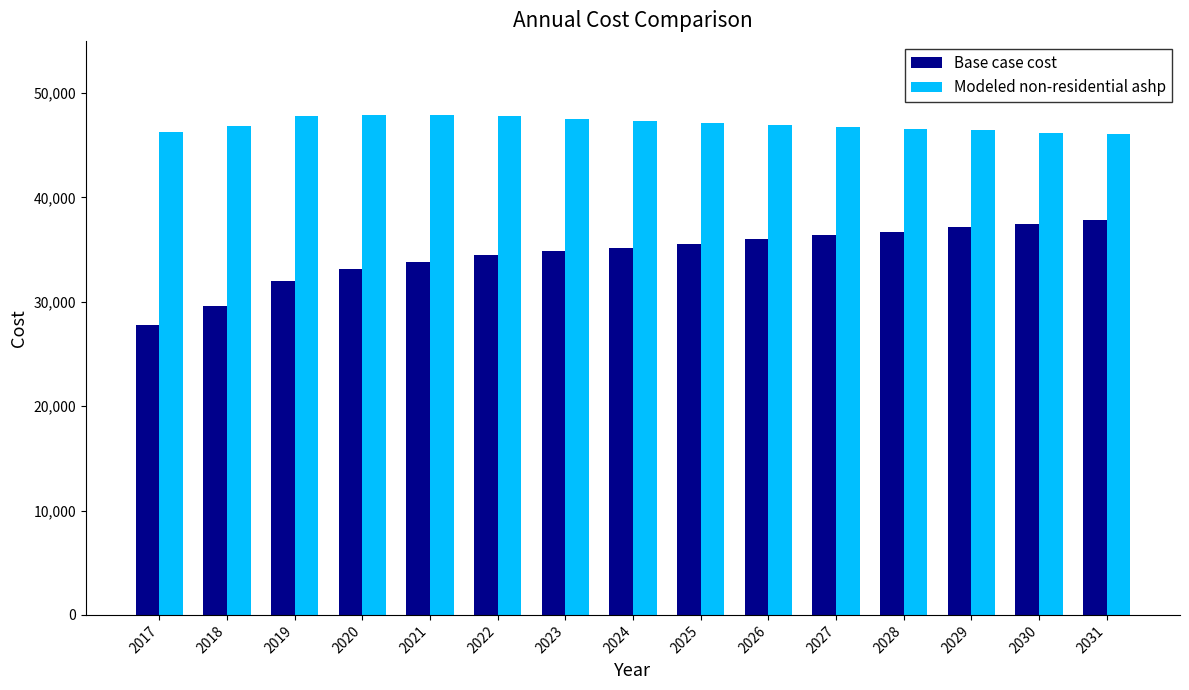

Which series has the largest total across all categories?

Modeled non-residential ashp